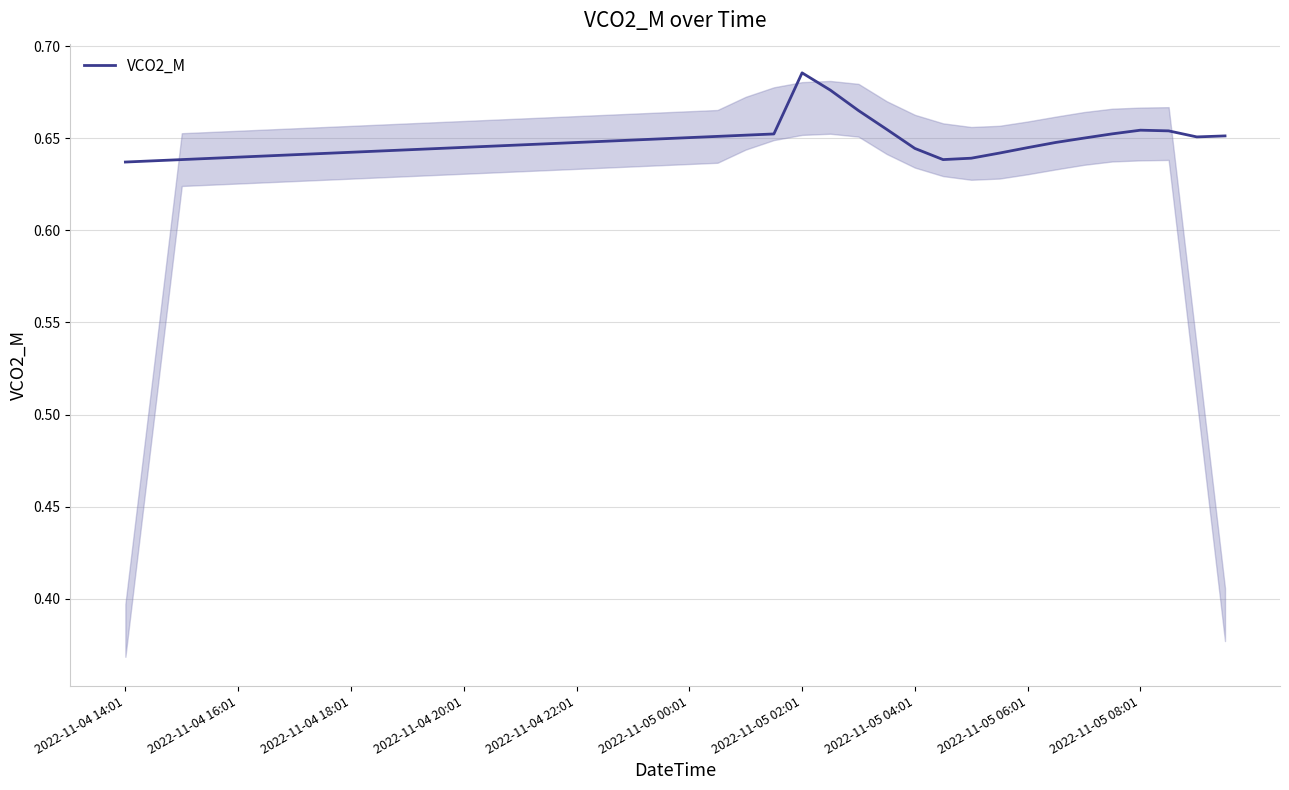

Does the chart display data point markers on the line(s)?

No